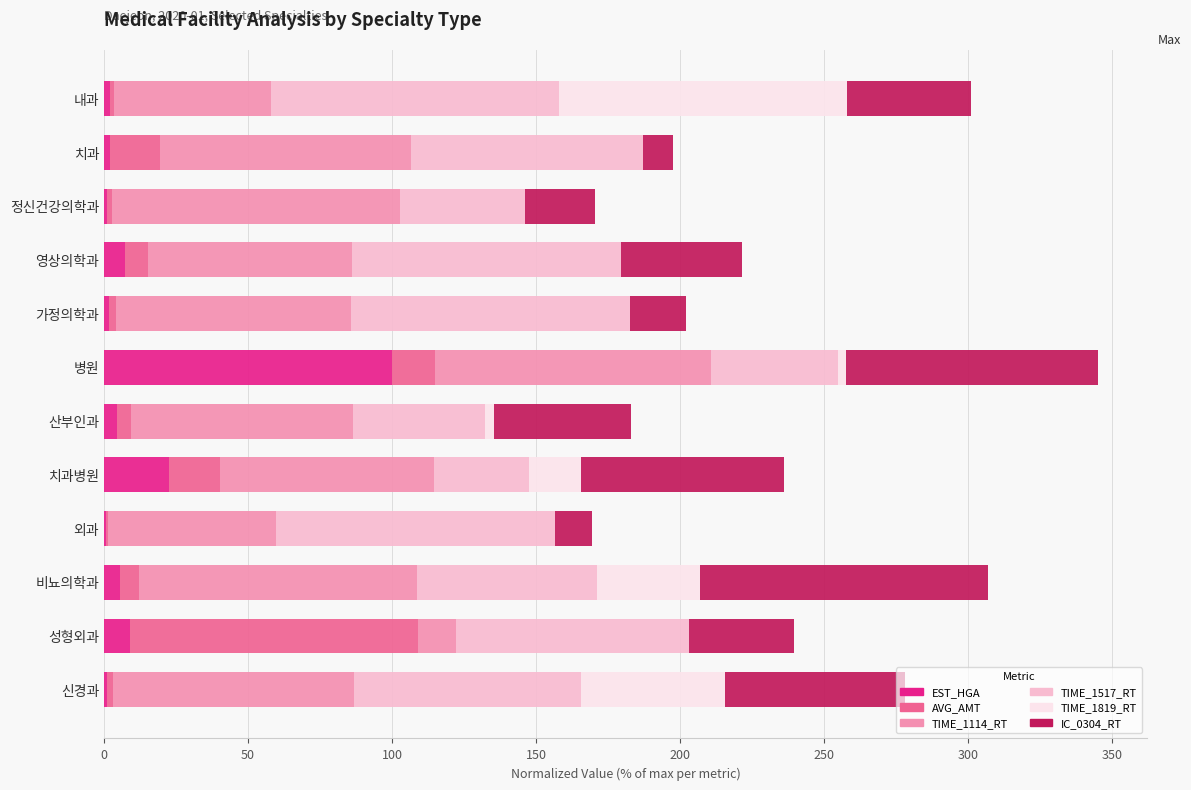

What is the highest value of the EST_HGA series?

100.0